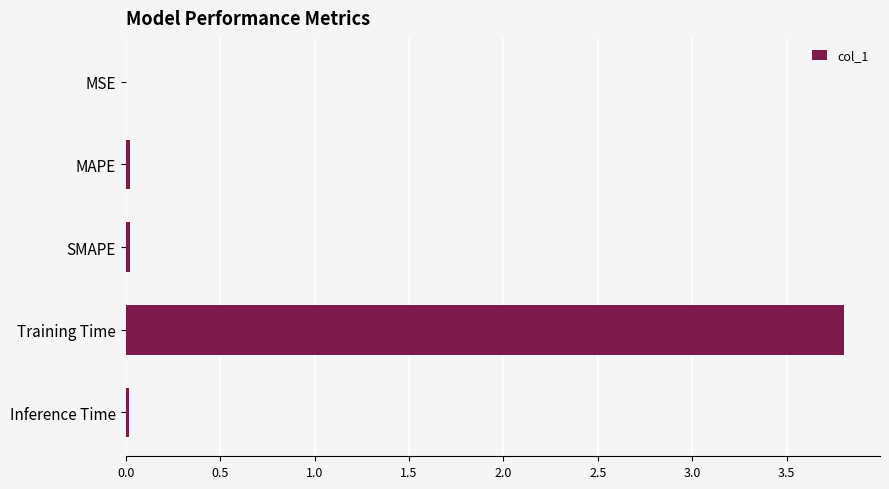

What is the approximate value at Training Time?

3.8